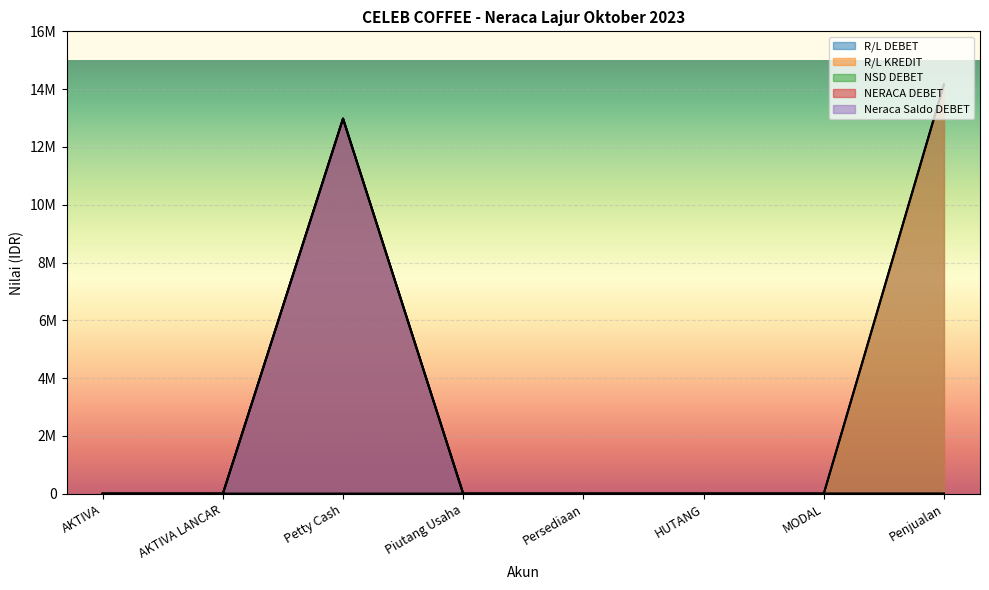

Reading left to right, extract all data points from this chart.

R/L DEBET: 0	0	0	0	0	0	0	14166000
R/L KREDIT: 0	0	0	0	0	0	0	14166000
NSD DEBET: 0	0	12980000	0	0	0	0	0
NERACA DEBET: 0	0	12980000	0	0	0	0	0
Neraca Saldo DEBET: 0	0	12980000	0	0	0	0	0